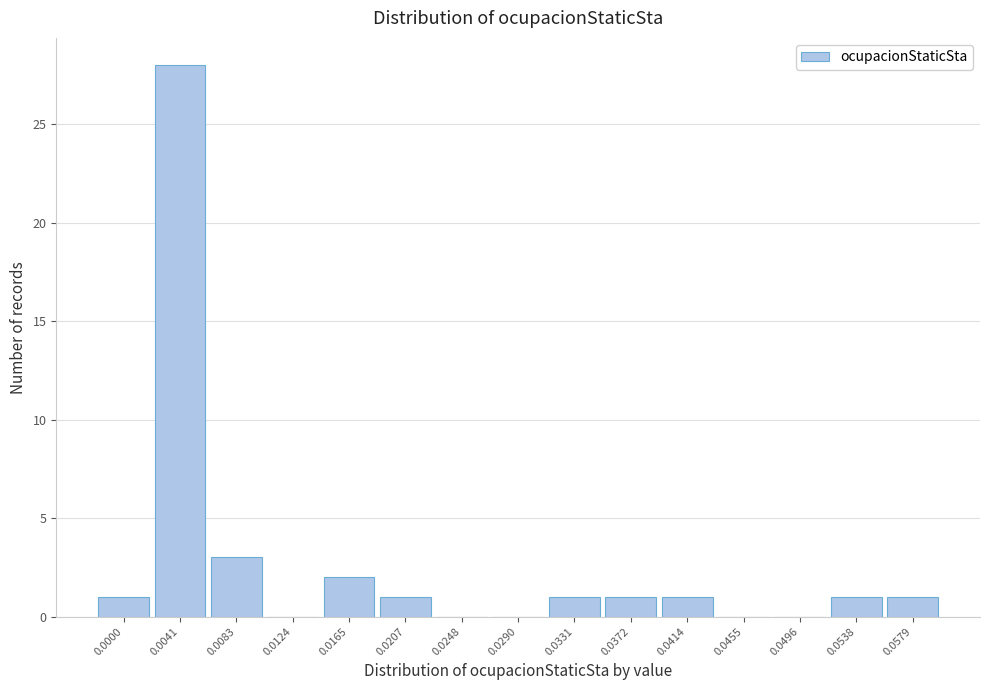

Reading left to right, transcribe all the data shown in this chart.

0.0000=1	0.0041=28	0.0083=3	0.0124=0	0.0165=2	0.0207=1	0.0248=0	0.0290=0	0.0331=1	0.0372=1	0.0414=1	0.0455=0	0.0496=0	0.0538=1	0.0579=1